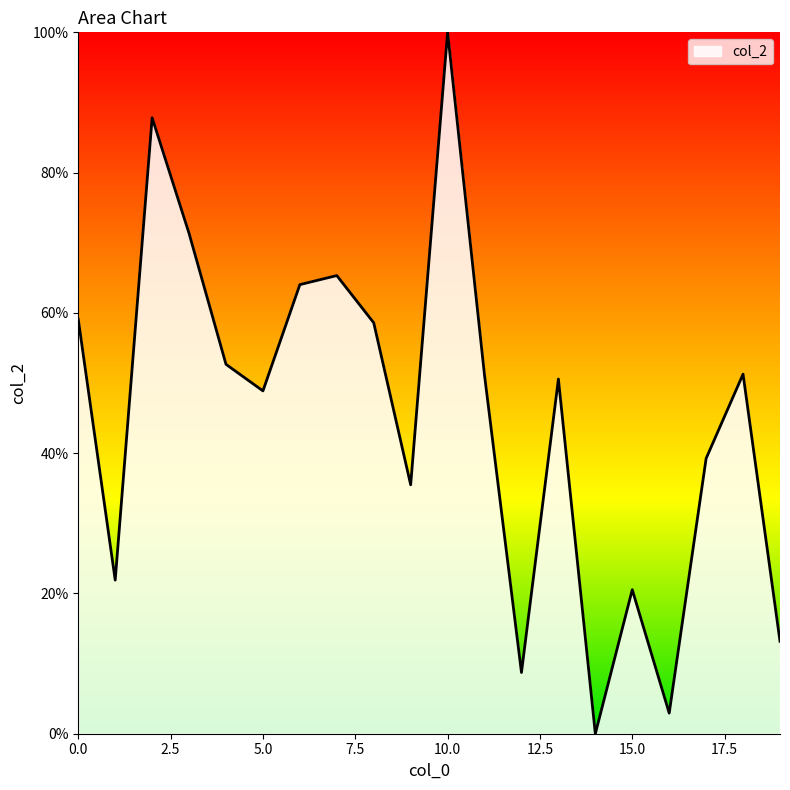

True or false: the data has more than 2 interior local peaks.

True